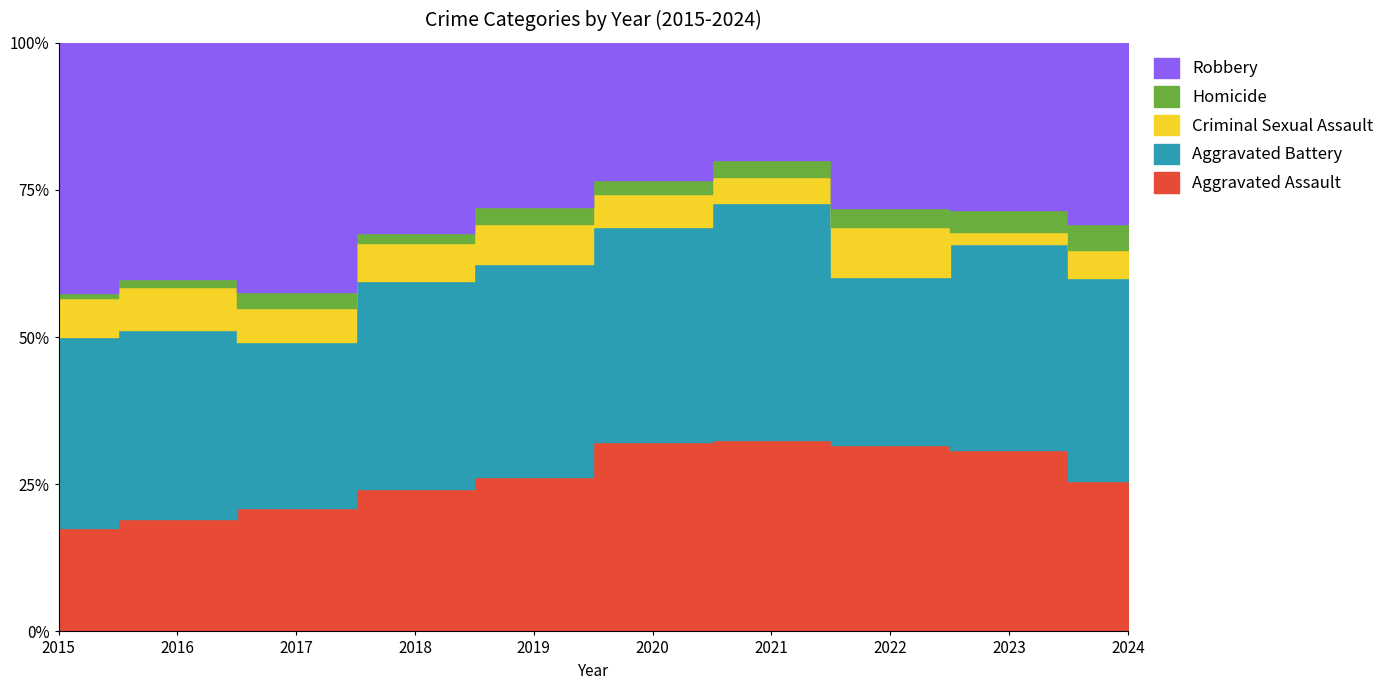

What is the sum of the Homicide values at 2023 and 2018?

15